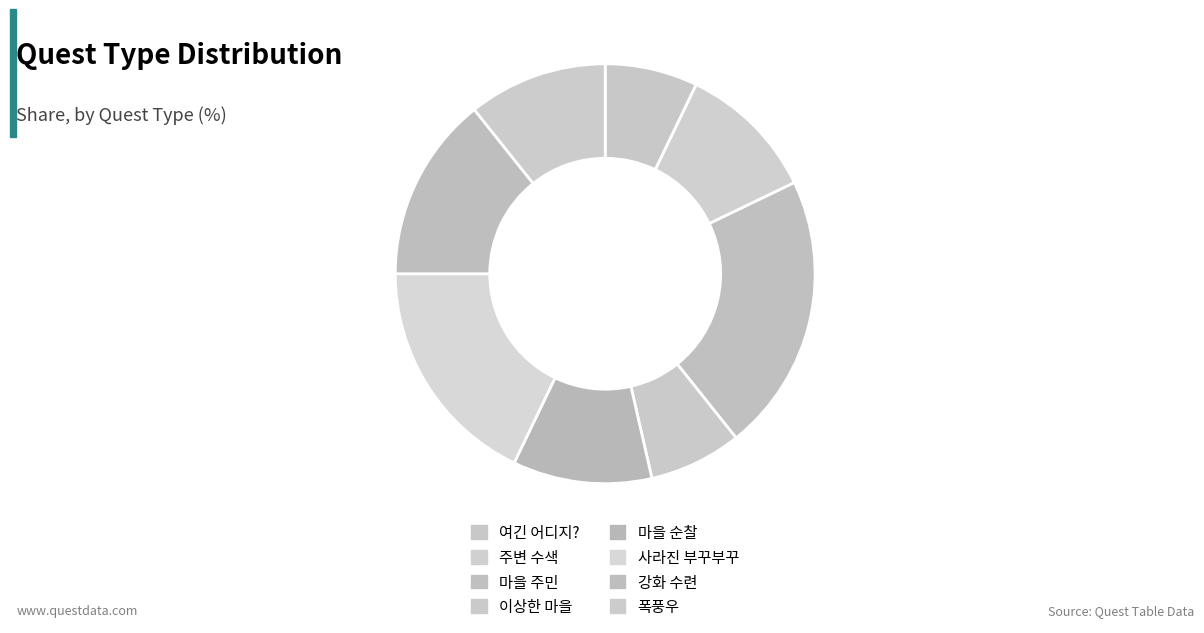

To the nearest percent, what portion does 강화 수련 represent?

14%